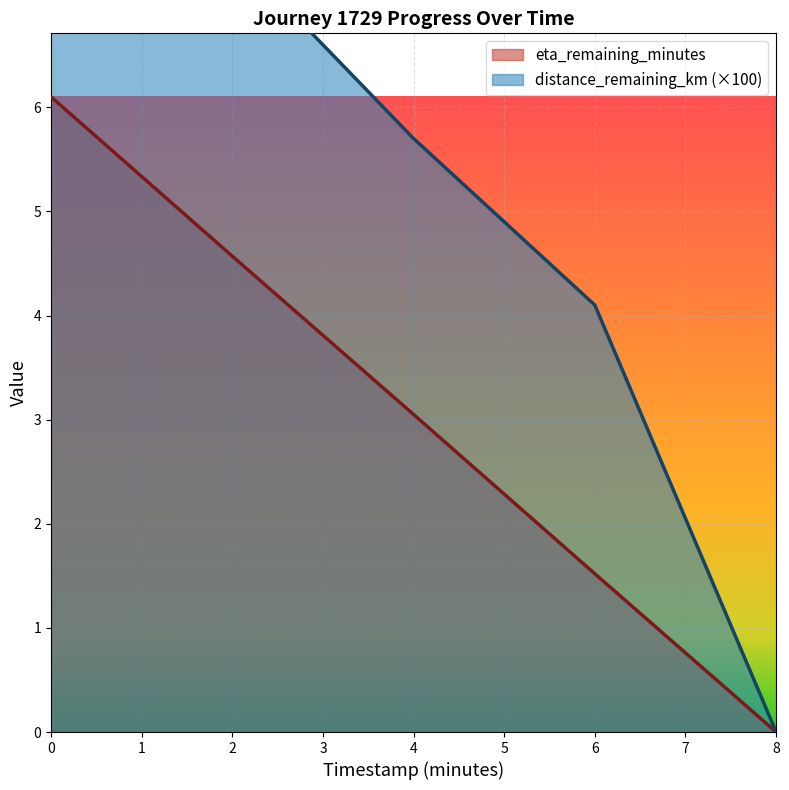

How many values in the distance_remaining_km series exceed 5?

3